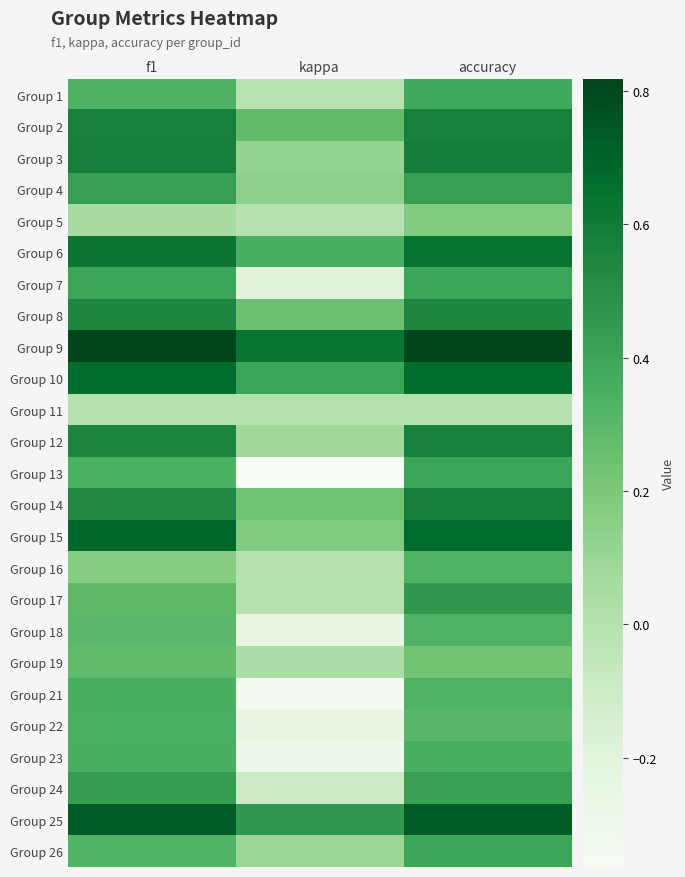

At how many categories does at least one series exceed 0?

3